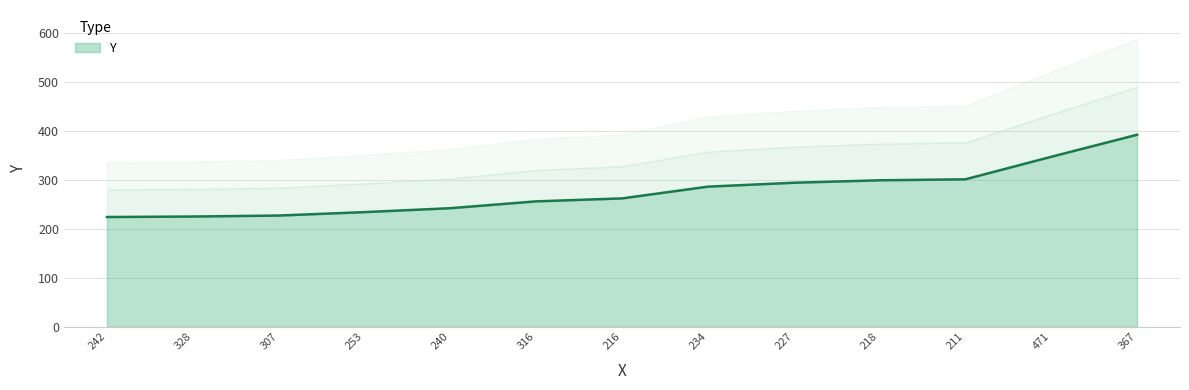

What is the smallest value displayed?

224